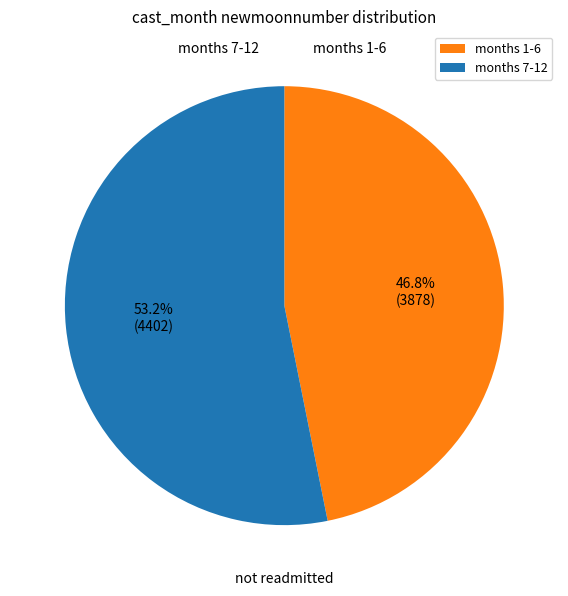

How many slices are in this pie chart?

2